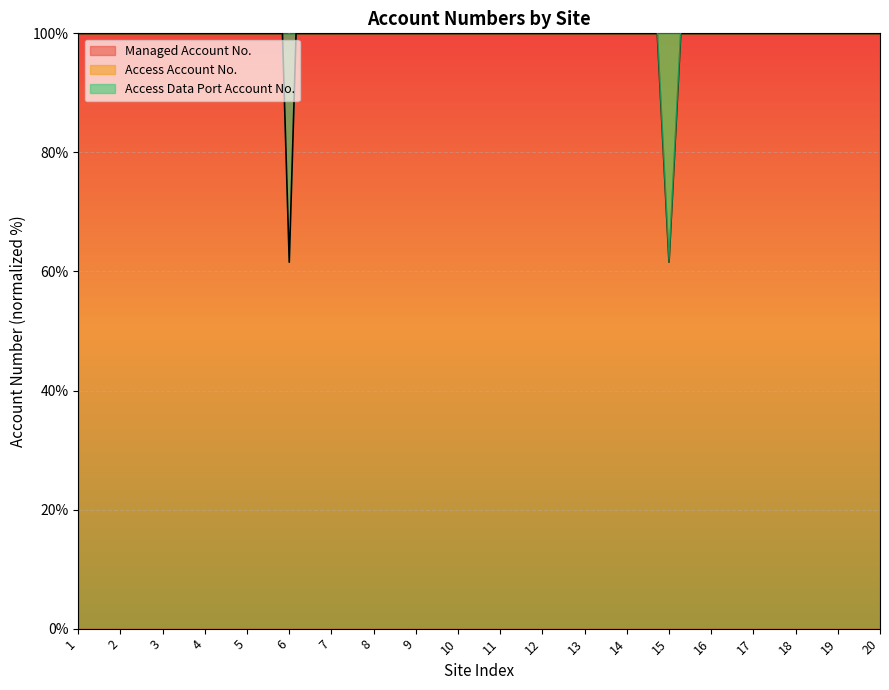

The Managed Account No. series shows 166.3 at 19. True or false?

False